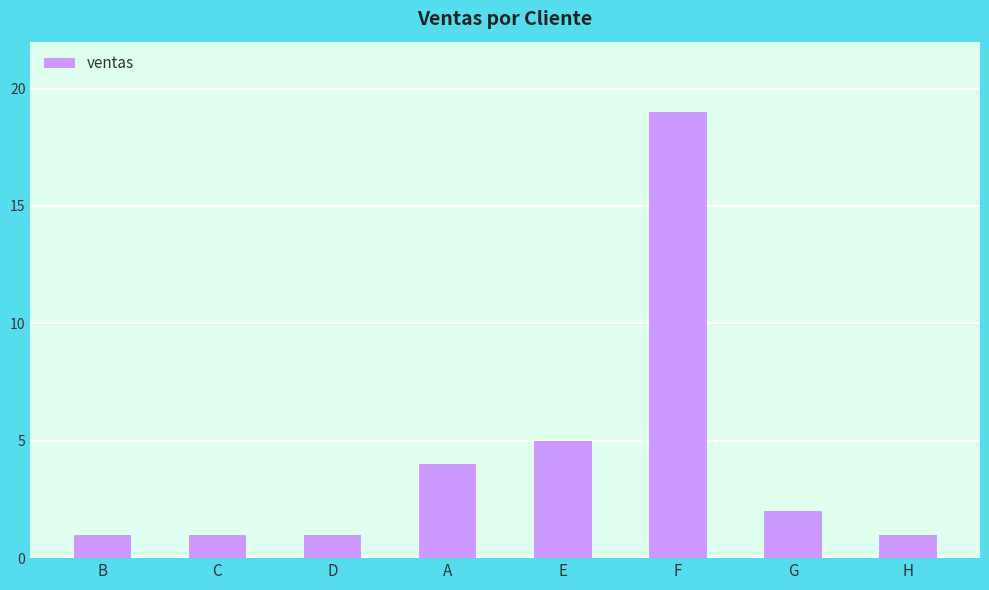

Reading right to left, list all the values displayed in this chart.

H=1	G=2	F=19	E=5	A=4	D=1	C=1	B=1